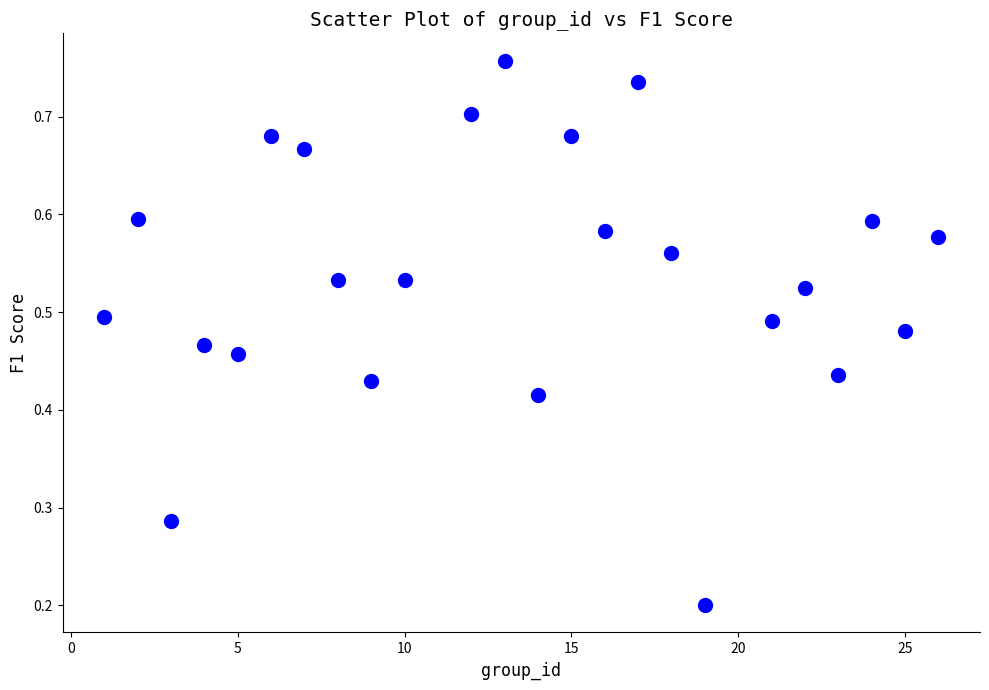

What is the range of X values (max minus min)?

25.0